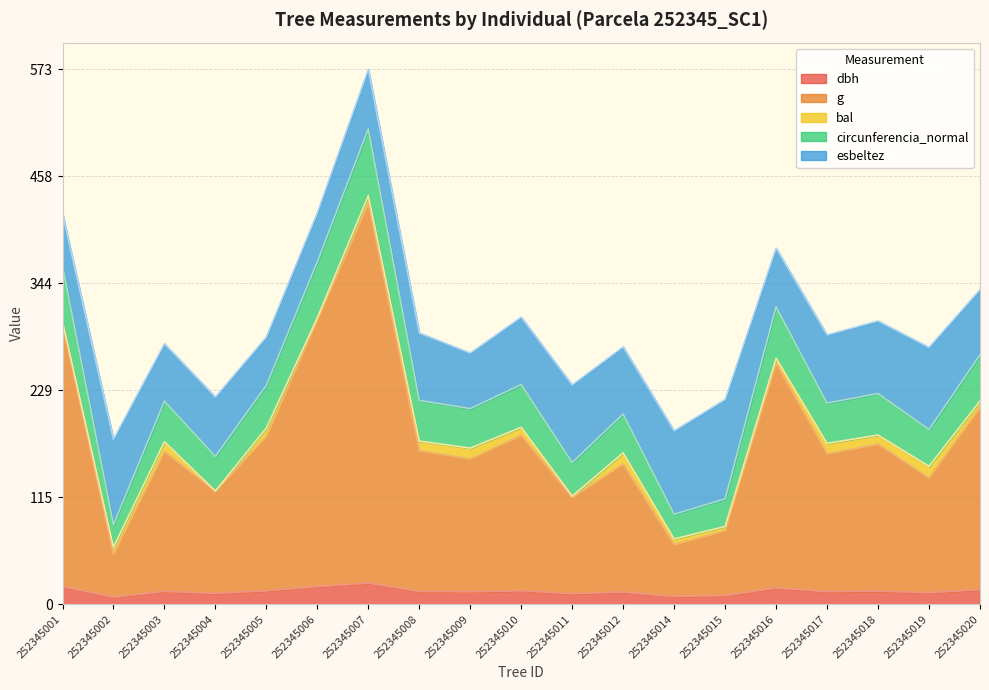

At which category is the sum across all series the highest?

252345007